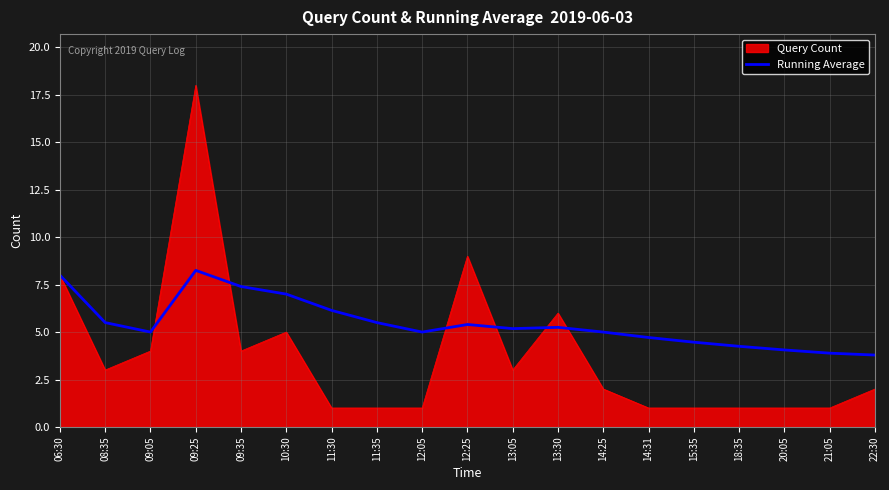

Is the value of Query Count at 15:35 greater than the value of Running Average at 09:35?

No